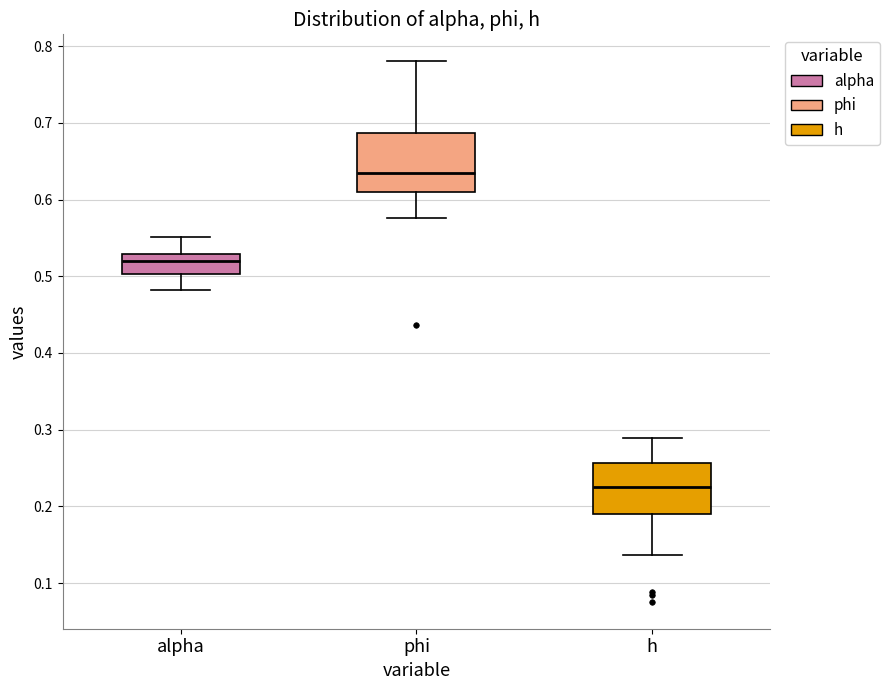

Which box is the tallest, from its lower edge to its upper edge?

phi